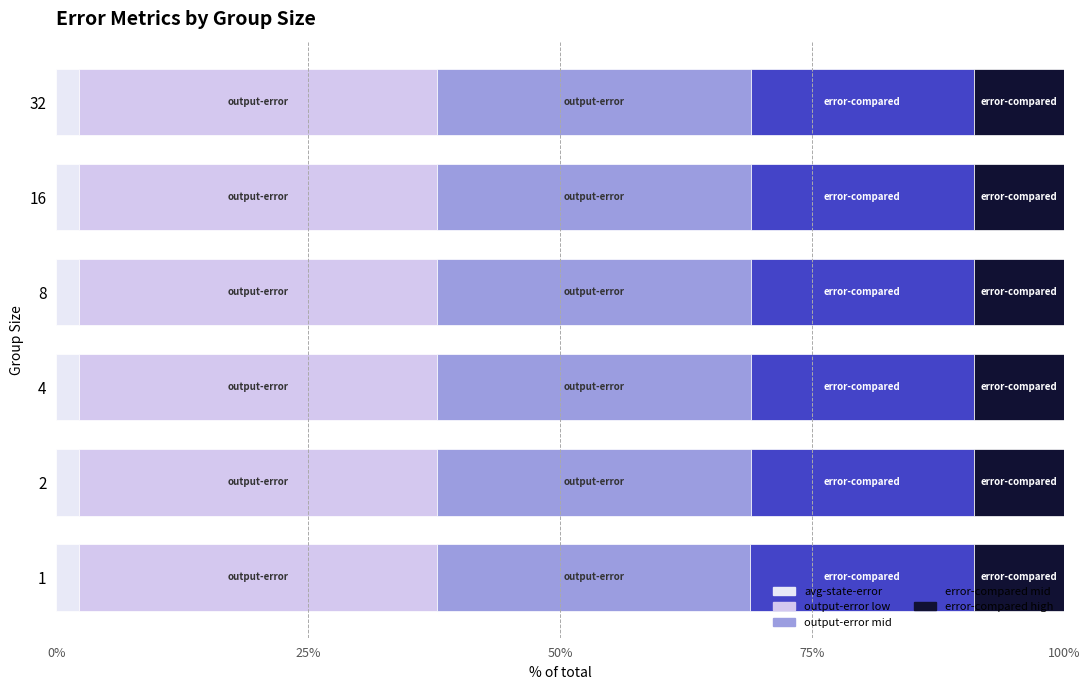

How many categories are shown in the chart?

6